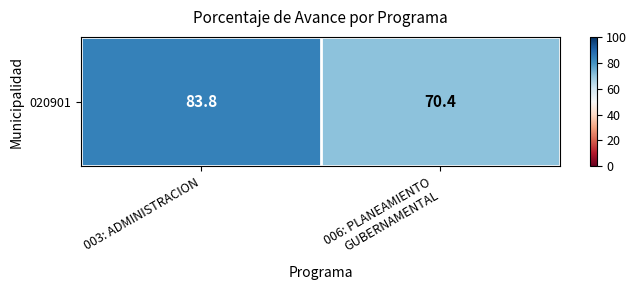

Reading right to left, transcribe all the data shown in this chart.

006: PLANEAMIENTO
GUBERNAMENTAL=70.4	003: ADMINISTRACION=83.8